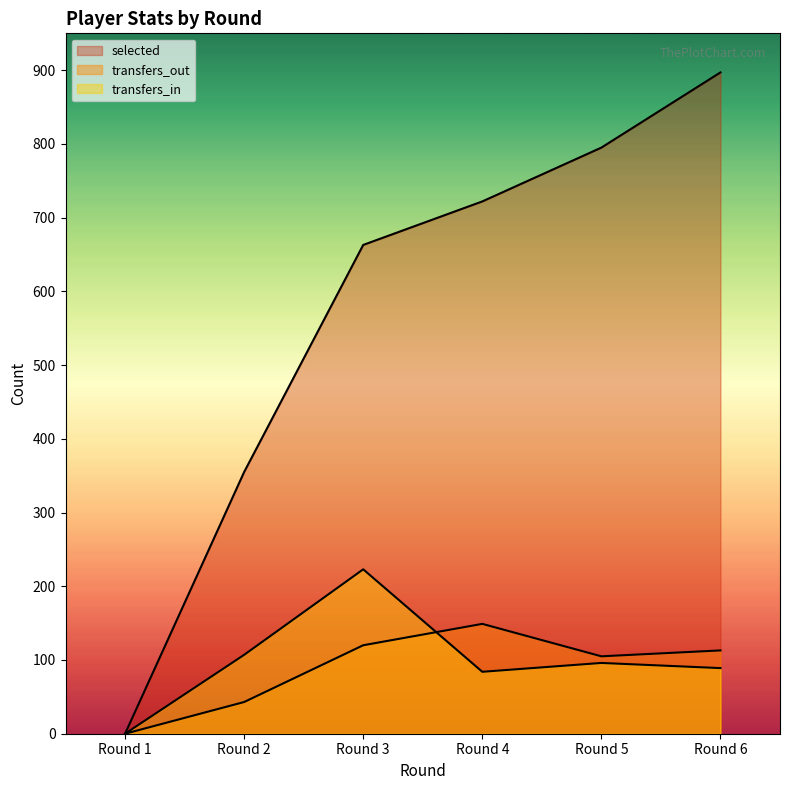

Which series has the widest spread of values?

selected